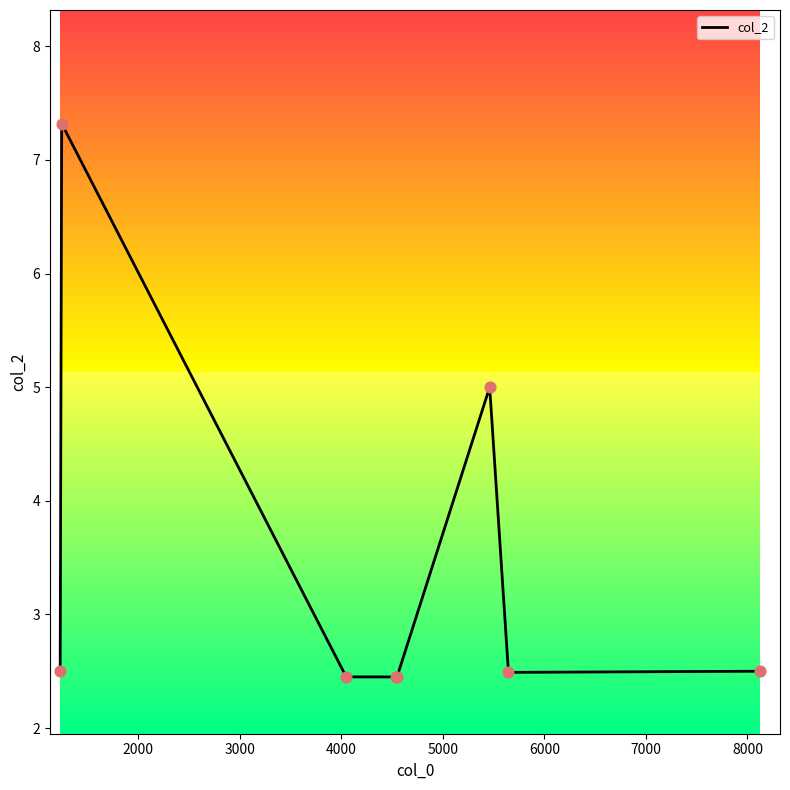

True or false: there are more than 1 points higher than both neighbors.

True